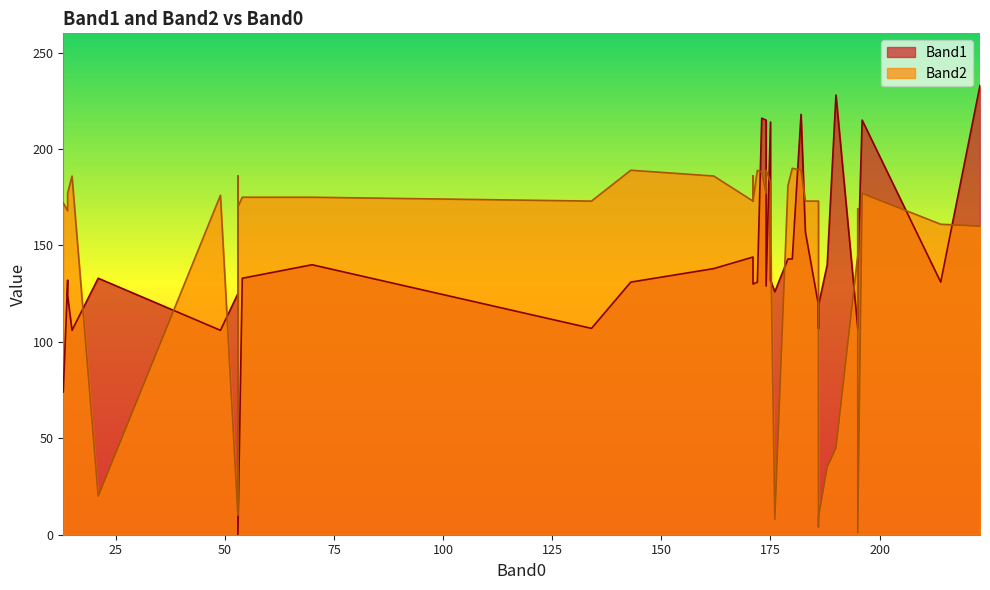

Rank the categories by Band1 value from lowest to highest.

53, 13, 49, 15, 134, 186, 195, 195, 186, 186, 53, 14, 53, 176, 174, 171, 172, 214, 143, 14, 175, 53, 54, 21, 195, 162, 171, 70, 188, 180, 179, 171, 183, 175, 196, 174, 173, 182, 190, 223